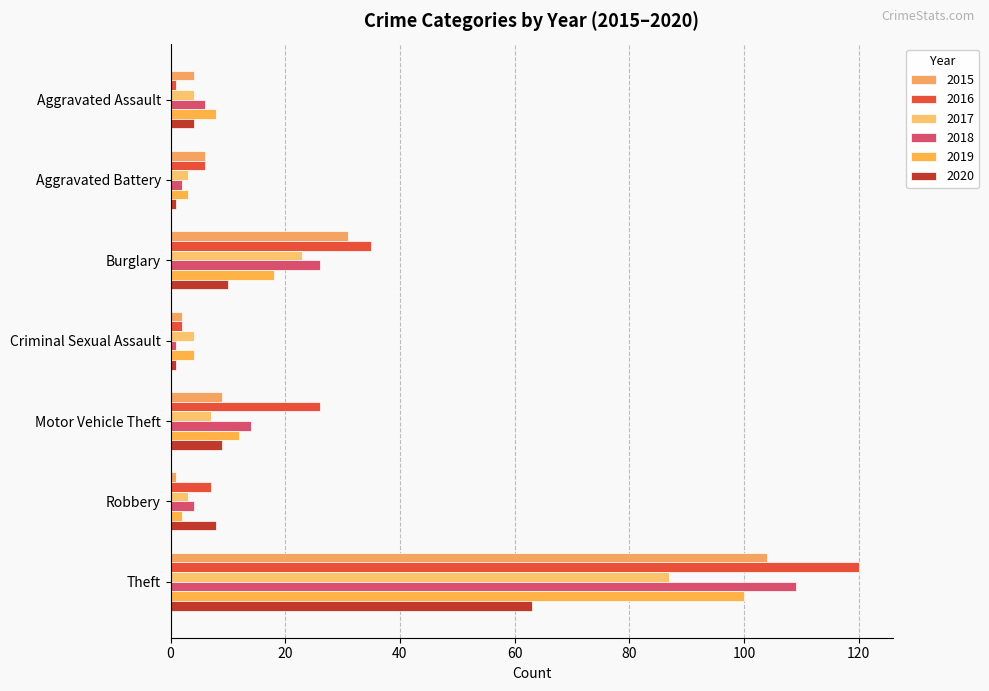

What is the difference between the 2018 values at Aggravated Assault and Theft?

103